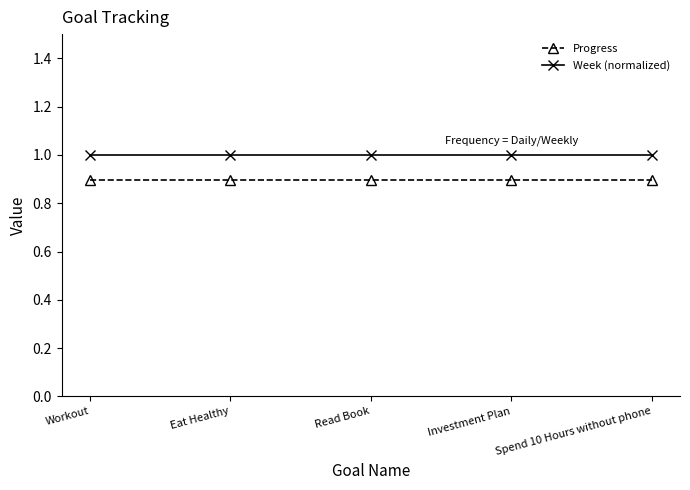

Reading left to right, list all the values displayed in this chart.

Progress: Workout=0.9	Eat Healthy=0.9	Read Book=0.9	Investment Plan=0.9	Spend 10 Hours without phone=0.9
Week (normalized): Workout=1.0	Eat Healthy=1.0	Read Book=1.0	Investment Plan=1.0	Spend 10 Hours without phone=1.0